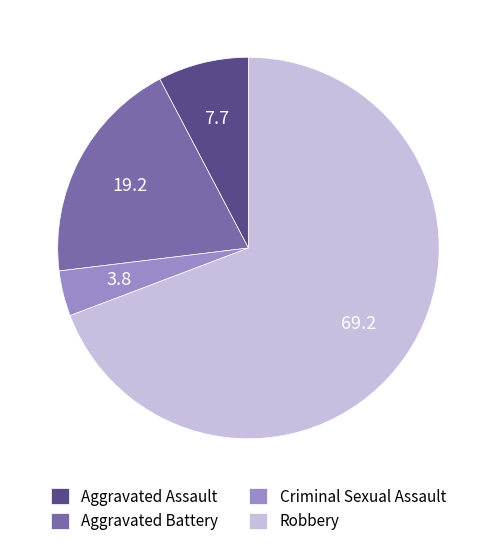

The Criminal Sexual Assault slice represents 4% of the pie. True or false?

True